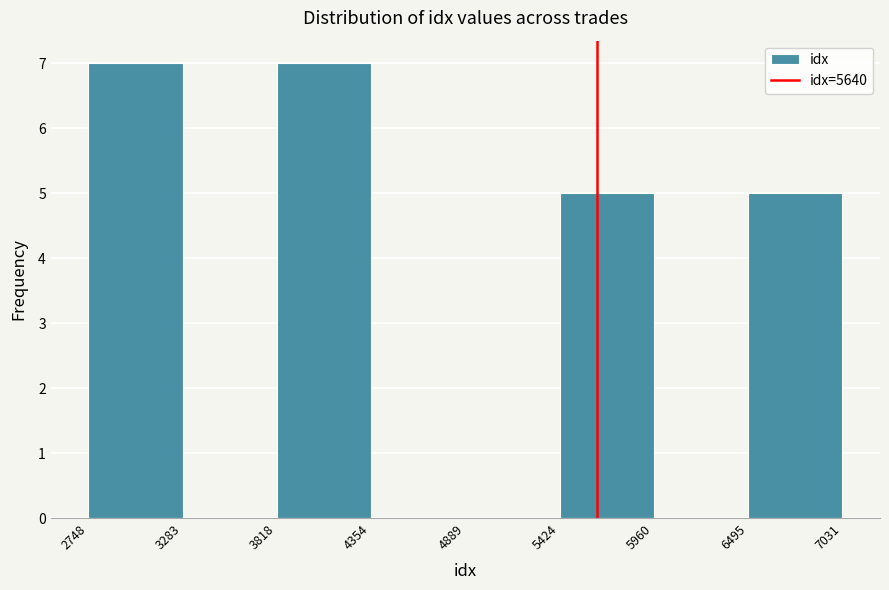

Reading left to right, transcribe this chart: for each bar, give the range it covers on the x-axis and its height. The values are not printed on the chart, so give them approximately, as read against the axis.

2748 to 3283: 7
3283 to 3818: 0
3818 to 4354: 7
4354 to 4889: 0
4889 to 5424: 0
5424 to 5960: 5
5960 to 6495: 0
6495 to 7031: 5